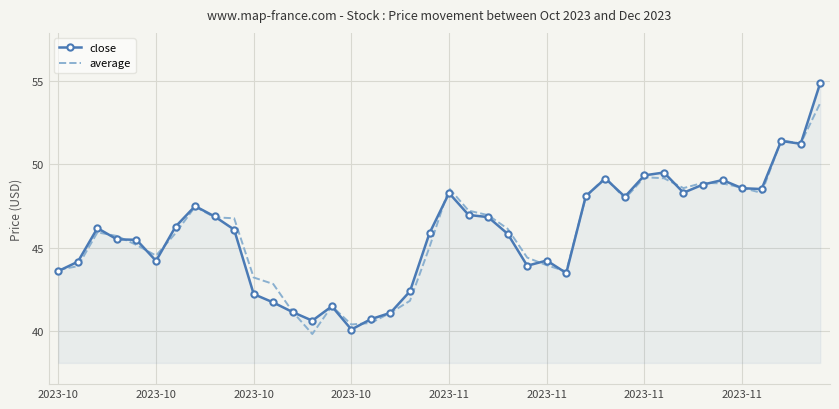

What is the minimum value for close?

40.1